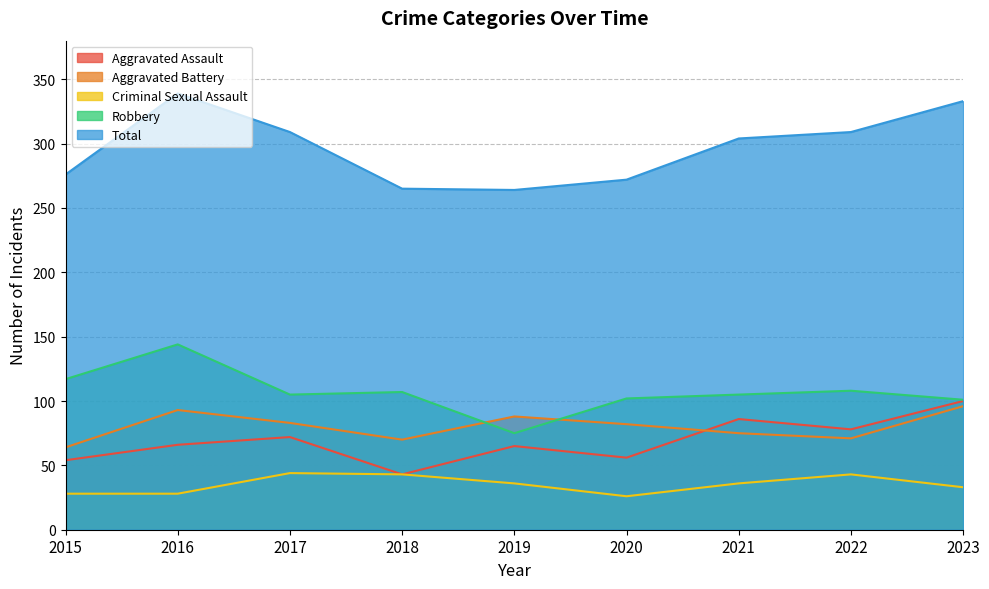

At how many categories does at least one series exceed 131?

9